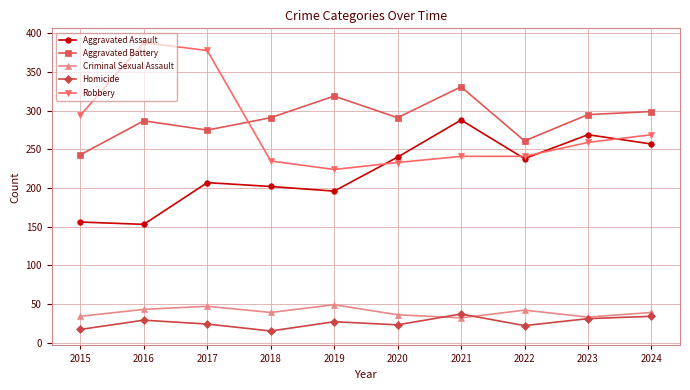

Between 2016 and 2022, which series saw the biggest shift?

Robbery